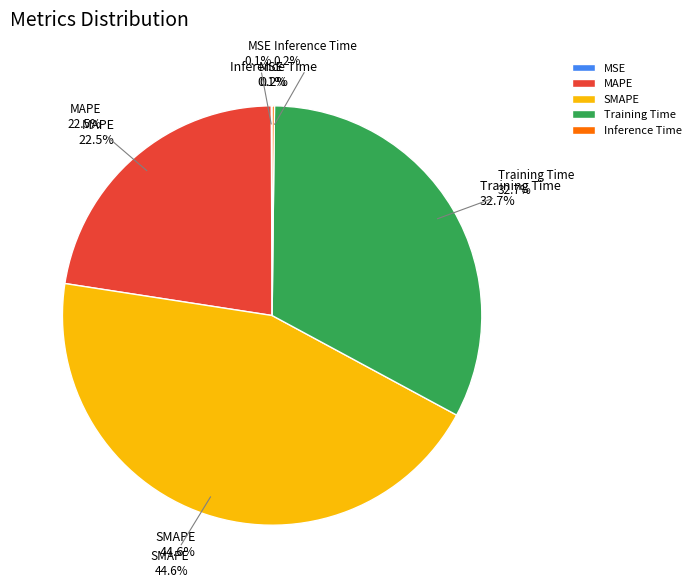

To the nearest percent, what is the difference between the largest and smallest slice percentages?

44%